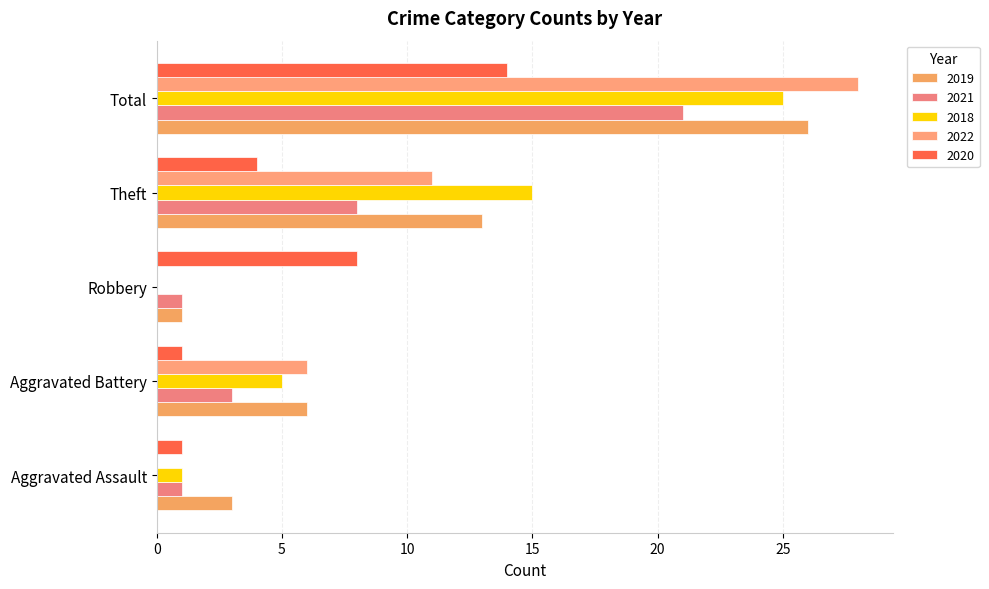

Count the number of categories in the chart.

5